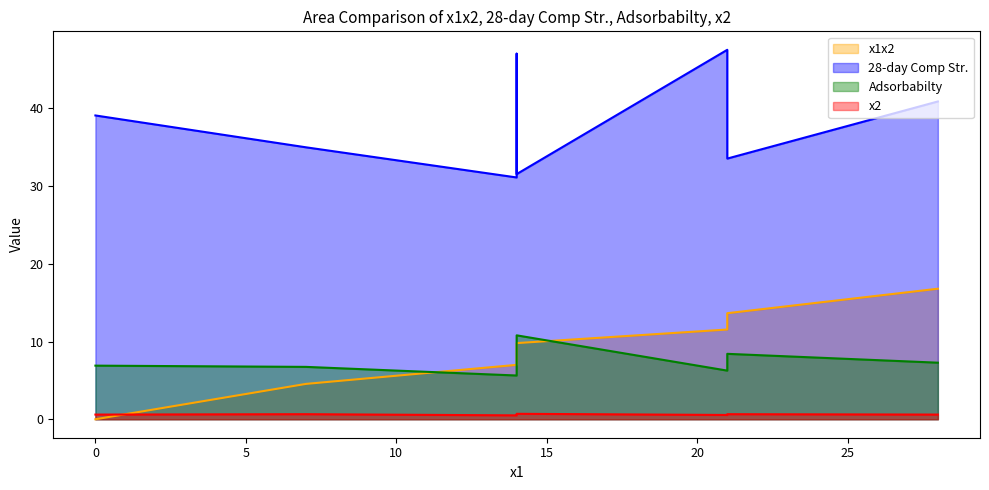

How many values in the 28-day Comp Str. series exceed 39?

4